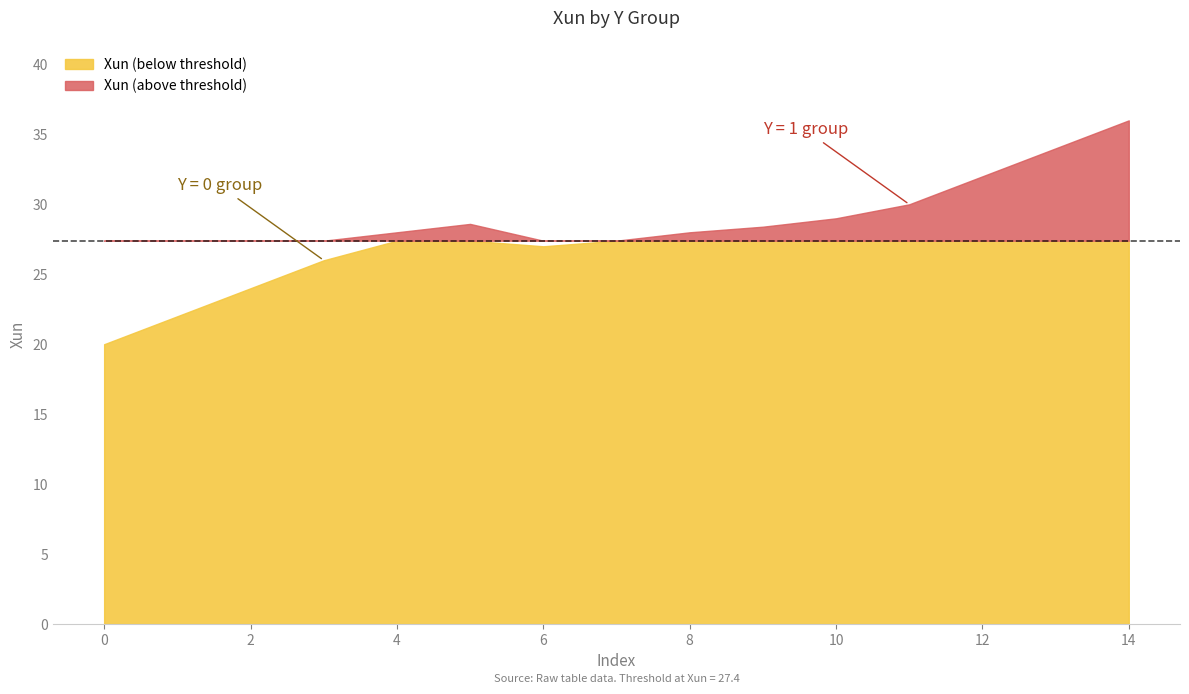

Does the chart have visible grid lines?

No